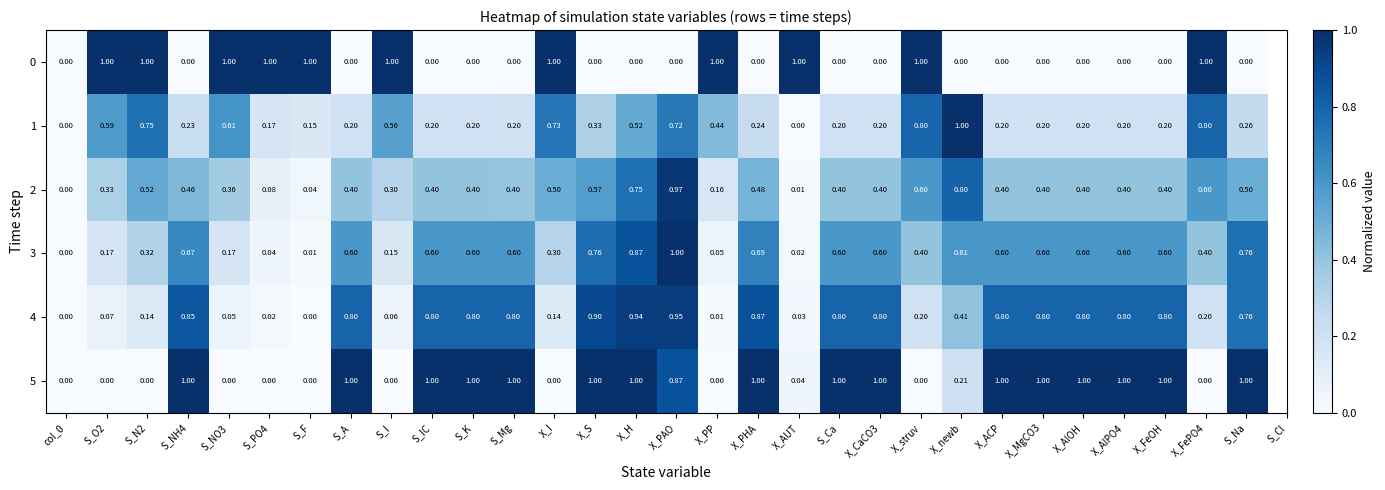

What is the difference between the highest and lowest values at X_PP?

1.0